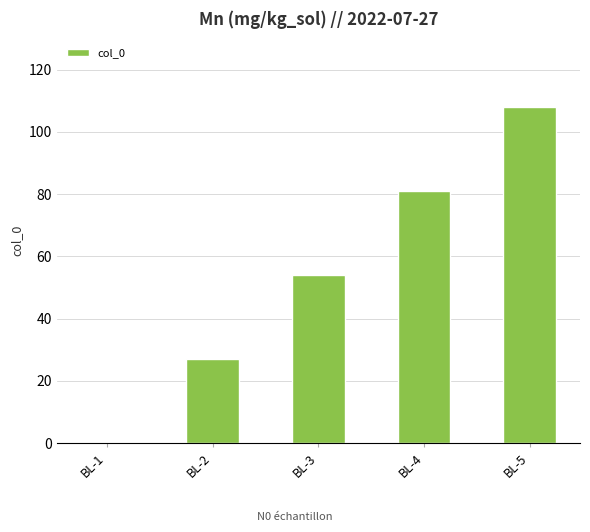

What is the sum of the values at BL-3 and BL-2?

81